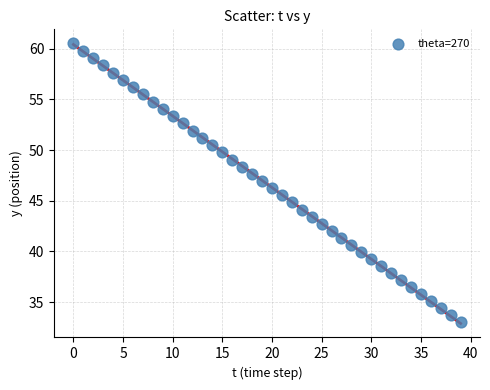

What is the range of Y values (max minus min)?

27.5